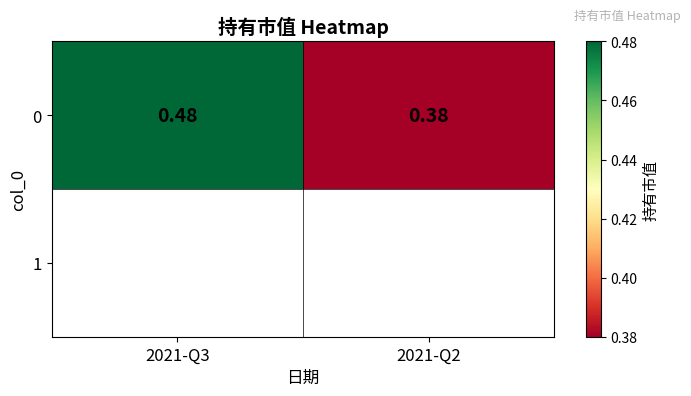

The chart shows a value of 0.4 at 2021-Q2. True or false?

True